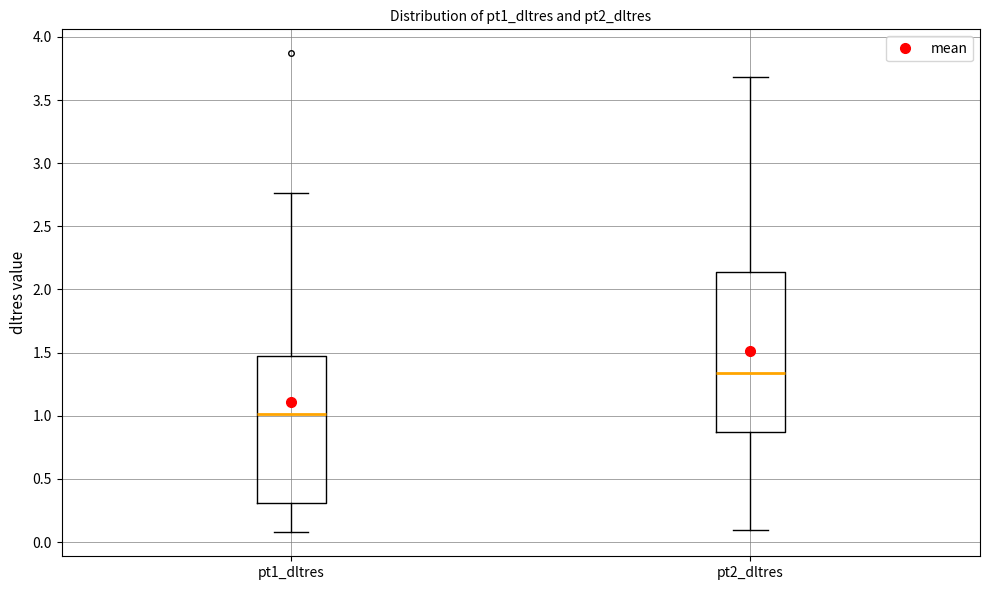

Comparing the boxes themselves (not the whiskers), which one is the tallest?

pt2_dltres